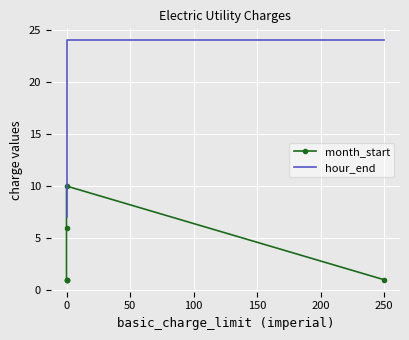

Is it true that hour_end equals 24 at 0?

True